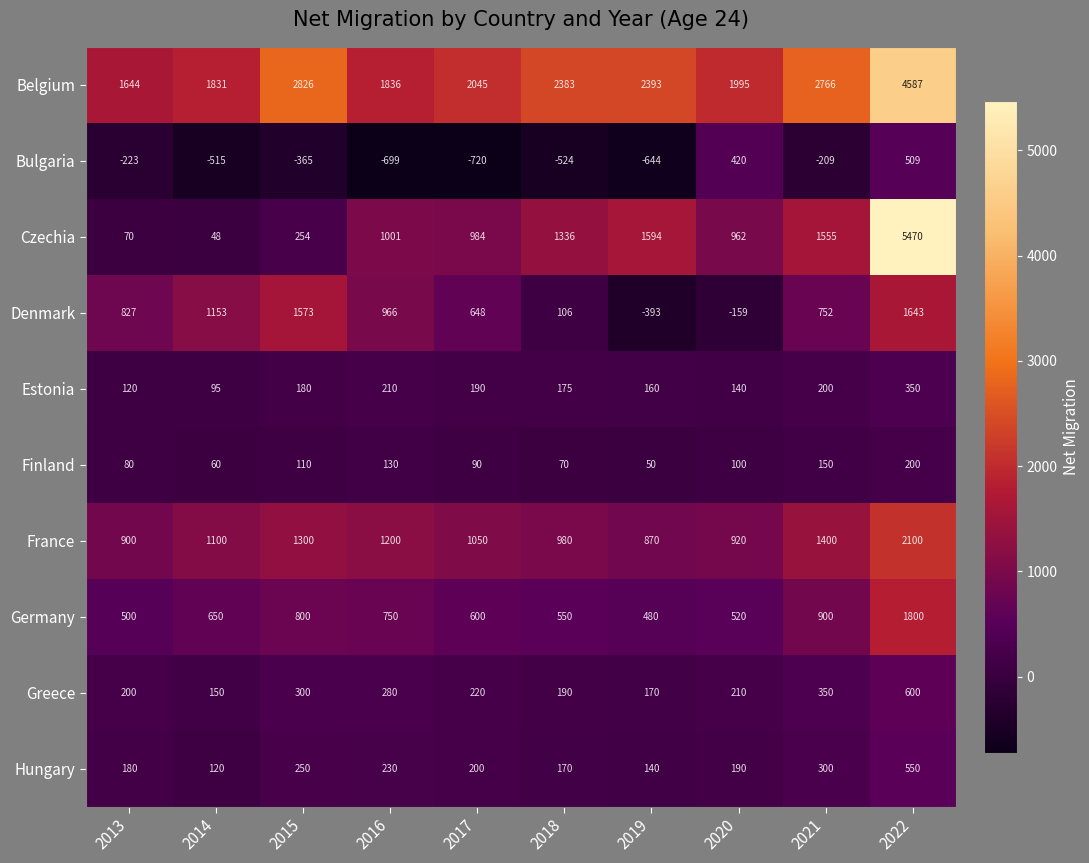

What is the sum of all Bulgaria values?

-2970